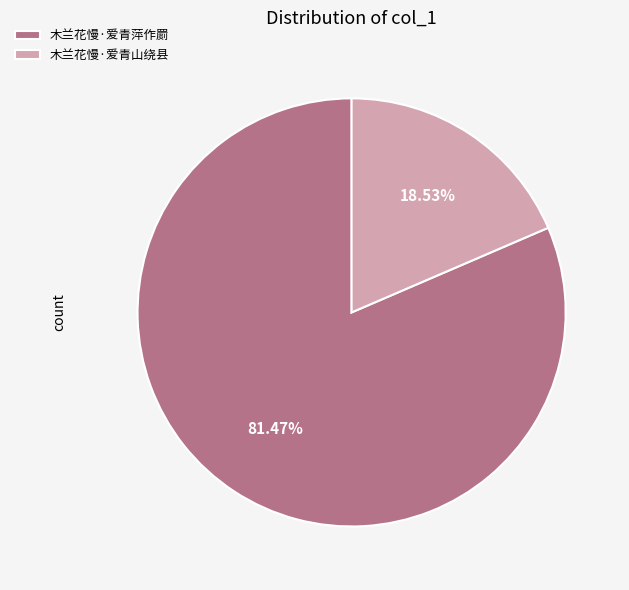

Which slice represents more than half of the pie?

木兰花慢·爱青萍作罽